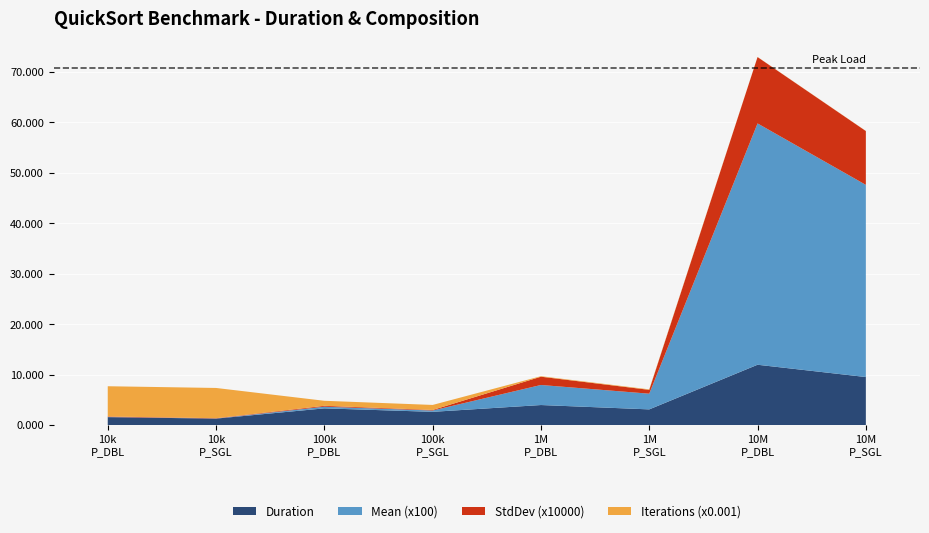

Reading left to right, transcribe all the data shown in this chart.

Duration: size:10000 PARALLEL_DOUBLE=1.6	size:10000 PARALLEL_SINGLE=1.3	size:100000 PARALLEL_DOUBLE=3.3	size:100000 PARALLEL_SINGLE=2.6	size:1000000 PARALLEL_DOUBLE=4.0	size:1000000 PARALLEL_SINGLE=3.1	size:10000000 PARALLEL_DOUBLE=12.0	size:10000000 PARALLEL_SINGLE=9.5
Mean: size:10000 PARALLEL_DOUBLE=0.0	size:10000 PARALLEL_SINGLE=0.0	size:100000 PARALLEL_DOUBLE=0.0	size:100000 PARALLEL_SINGLE=0.0	size:1000000 PARALLEL_DOUBLE=0.0	size:1000000 PARALLEL_SINGLE=0.0	size:10000000 PARALLEL_DOUBLE=0.5	size:10000000 PARALLEL_SINGLE=0.4
StdDev: size:10000 PARALLEL_DOUBLE=0.0	size:10000 PARALLEL_SINGLE=0.0	size:100000 PARALLEL_DOUBLE=0.0	size:100000 PARALLEL_SINGLE=0.0	size:1000000 PARALLEL_DOUBLE=0.0	size:1000000 PARALLEL_SINGLE=0.0	size:10000000 PARALLEL_DOUBLE=0.0	size:10000000 PARALLEL_SINGLE=0.0
Iterations: size:10000 PARALLEL_DOUBLE=6000.0	size:10000 PARALLEL_SINGLE=6000.0	size:100000 PARALLEL_DOUBLE=1000.0	size:100000 PARALLEL_SINGLE=1000.0	size:1000000 PARALLEL_DOUBLE=100.0	size:1000000 PARALLEL_SINGLE=100.0	size:10000000 PARALLEL_DOUBLE=25.0	size:10000000 PARALLEL_SINGLE=25.0